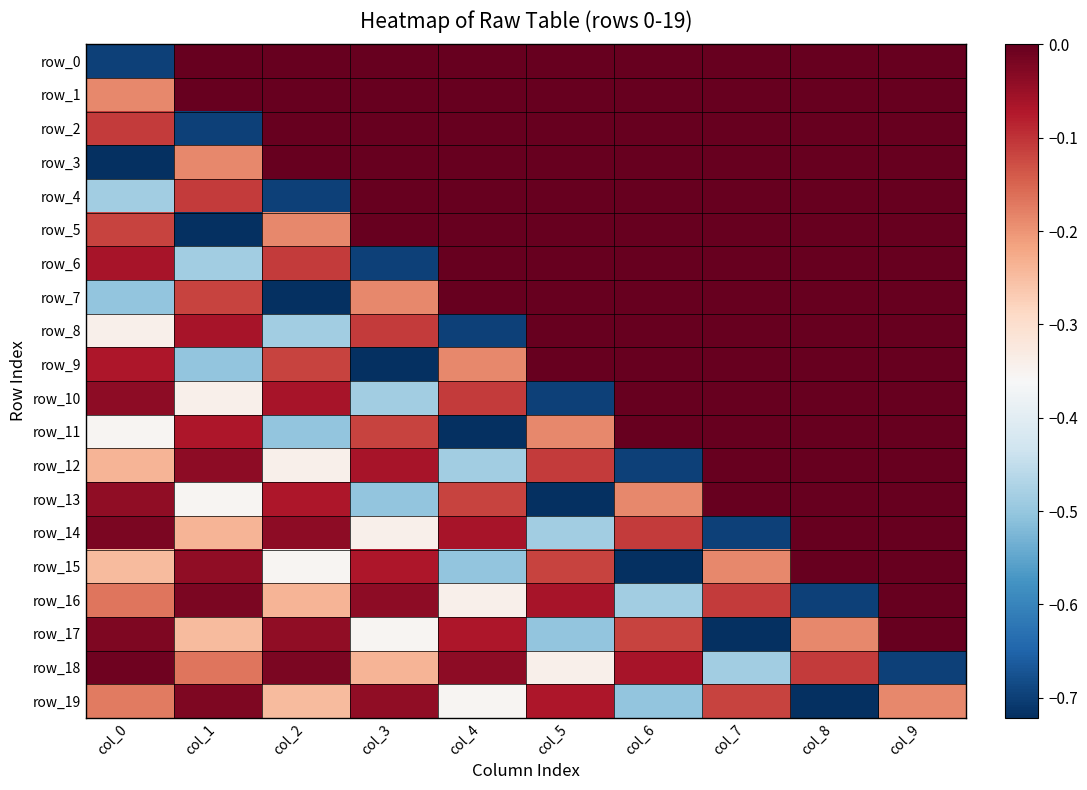

At which category is the sum across all series the highest?

col_9